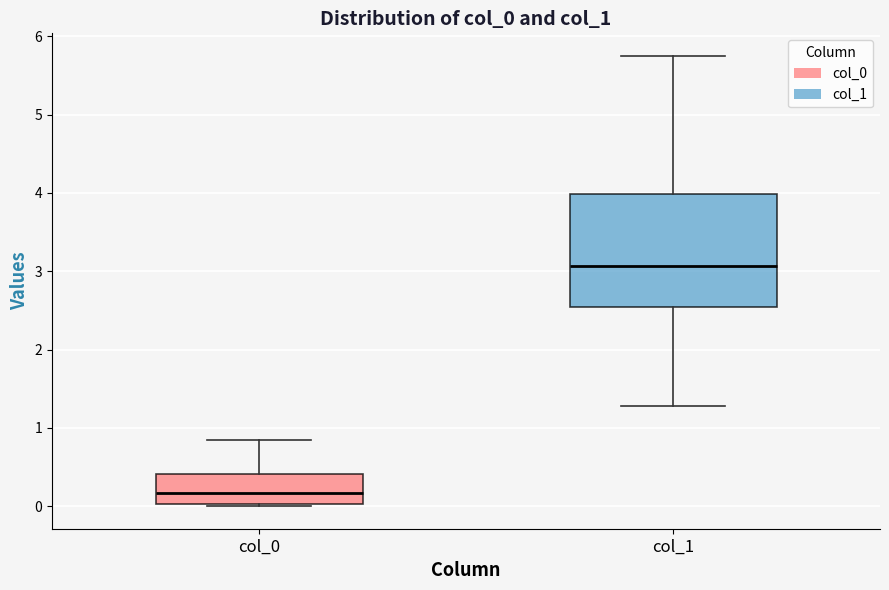

Reading left to right, read every box against the y-axis: the position of its median line, the range the box covers, and the ends of its whiskers. The values are not printed on the chart, so give them approximately, as read against the axis.

col_0: median 0.2, box 0.0 to 0.4, whiskers 0.0 to 0.8
col_1: median 3.1, box 2.5 to 4.0, whiskers 1.3 to 5.7